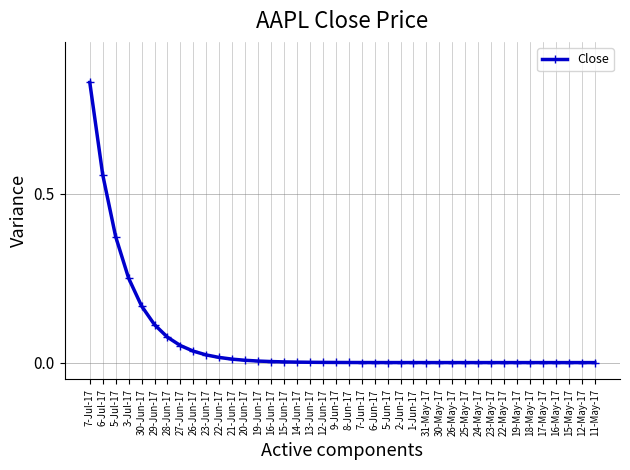

True or false: the data shows 0.0 at 30-May-17.

True